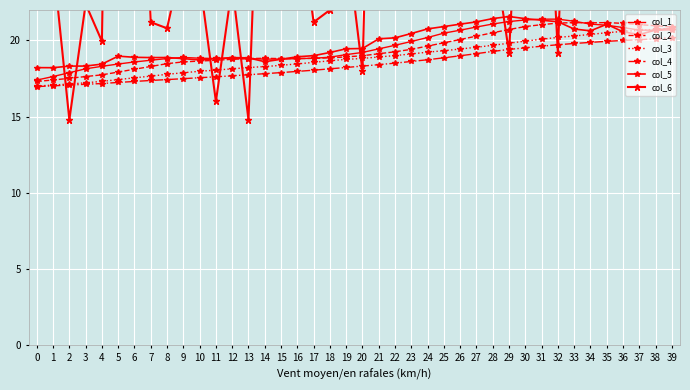

How many lines are shown in the chart?

6